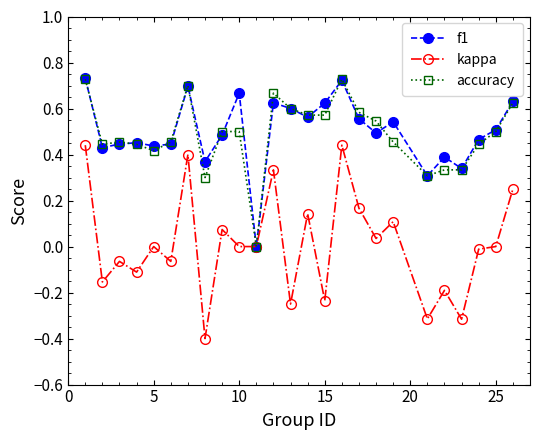

True or false: accuracy has more than 0 interior local peaks.

True